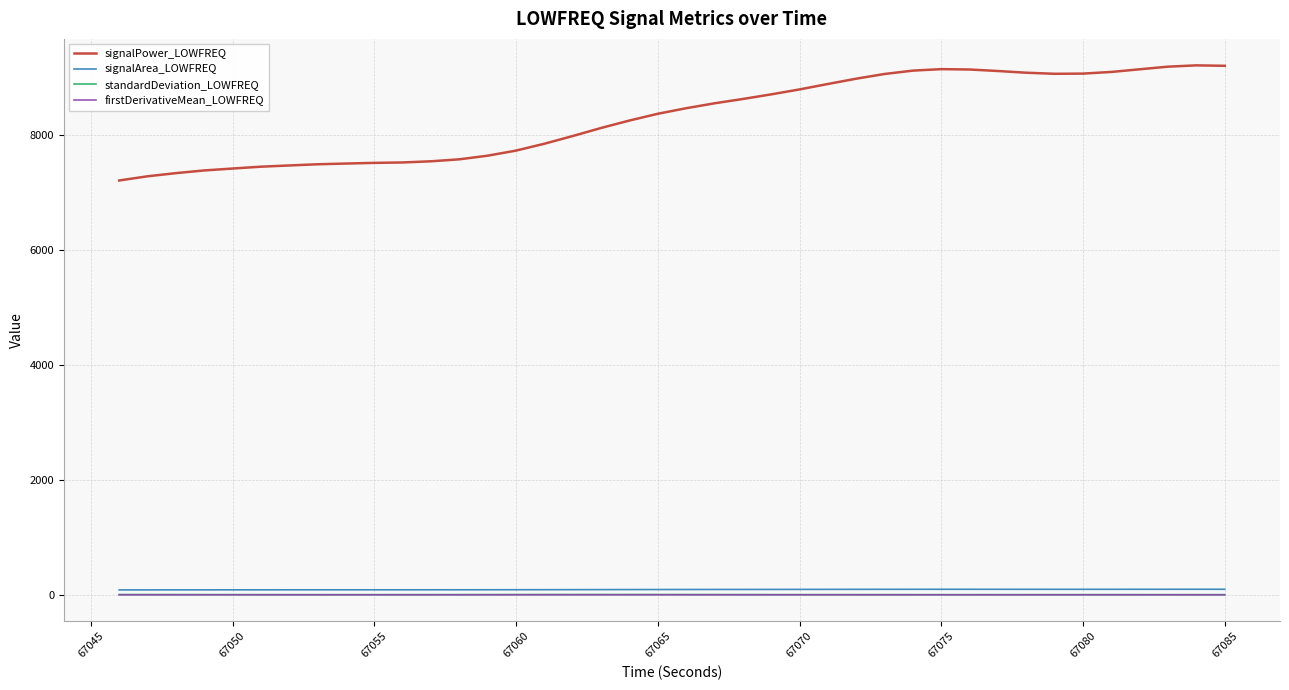

Which series has the largest total across all categories?

signalPower_LOWFREQ